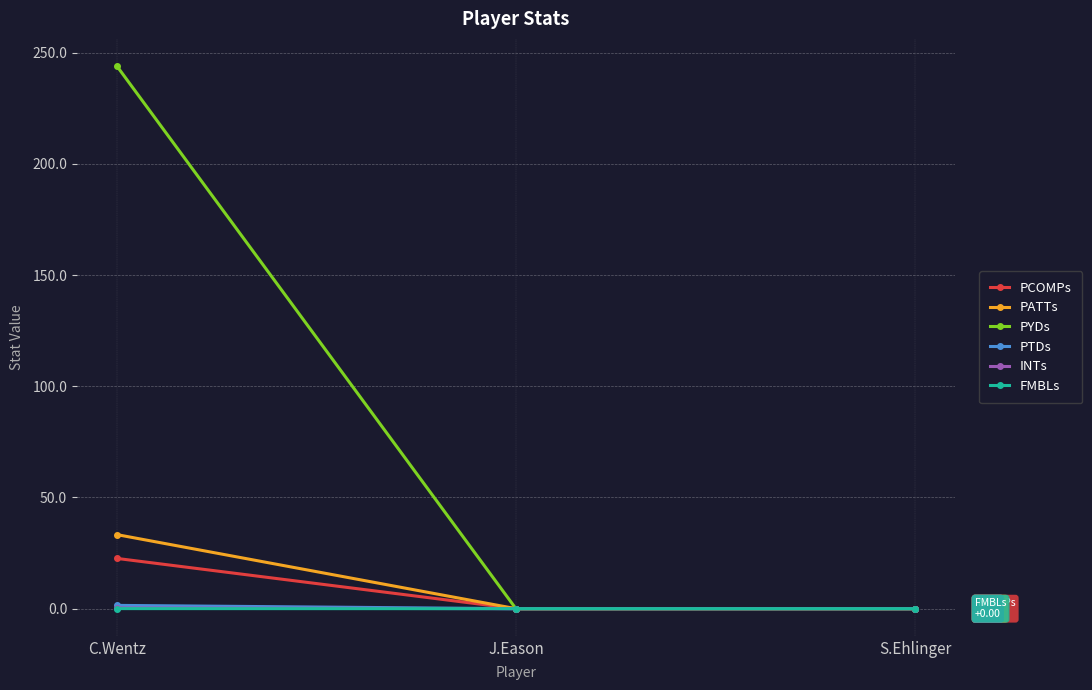

What position from the left is J.Eason?

2